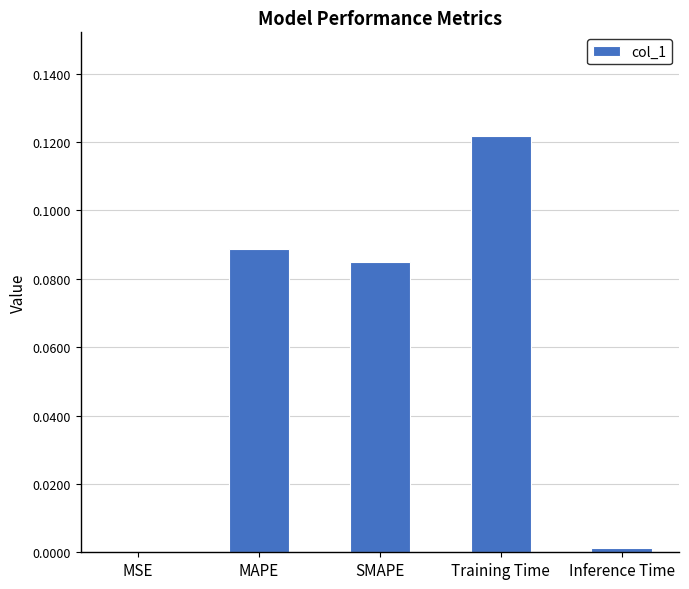

At which category does the chart reach its peak across all series?

Training Time